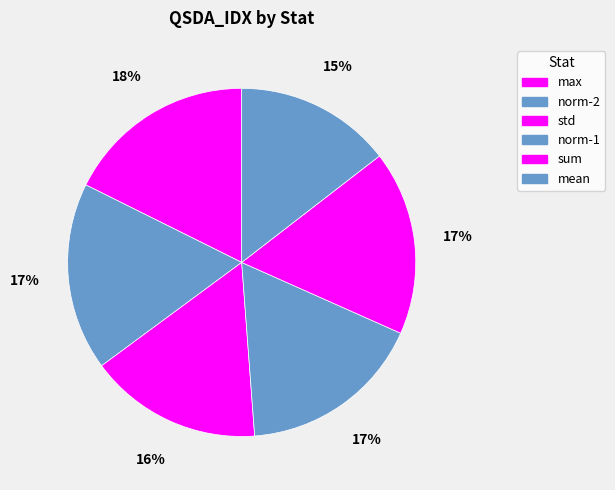

Is there a majority slice in this chart?

No